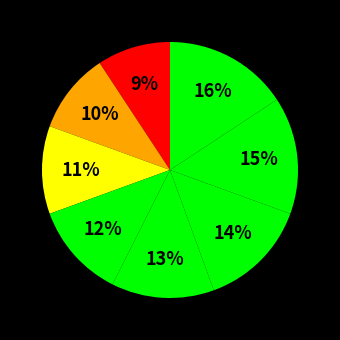

Does any single category account for the majority?

No